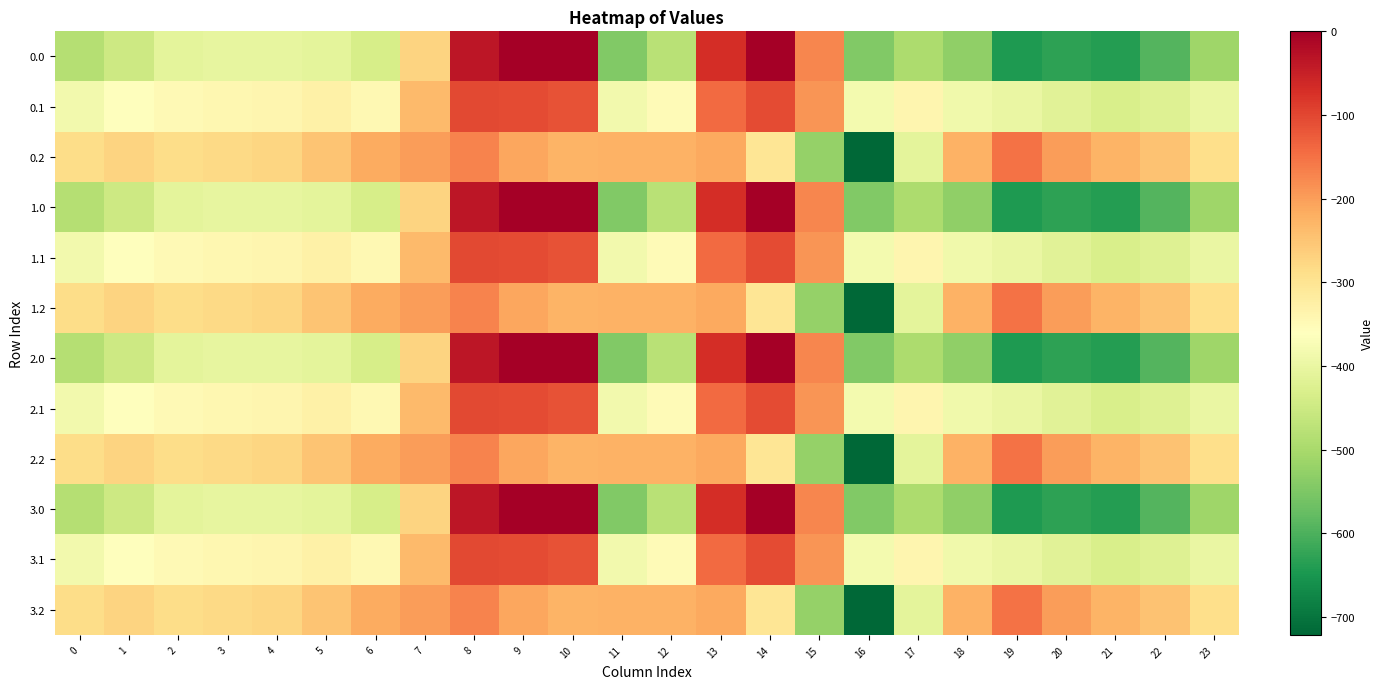

Reading left to right, list all the values displayed in this chart.

0.0: 0=-482.0	1=-449.5	2=-410.3	3=-404.4	4=-404.9	5=-410.8	6=-435.0	7=-270.7	8=-35.0	9=0.0	10=0.0	11=-544.3	12=-477.2	13=-70.2	14=-0.3	15=-172.8	16=-545.4	17=-493.8	18=-529.6	19=-644.5	20=-629.9	21=-638.4	22=-592.3	23=-511.3
0.1: 0=-384.6	1=-361.1	2=-347.9	3=-342.7	4=-339.6	5=-329.5	6=-345.2	7=-234.9	8=-102.3	9=-104.8	10=-114.0	11=-384.7	12=-350.8	13=-141.2	14=-105.5	15=-190.4	16=-380.5	17=-340.1	18=-388.5	19=-399.7	20=-414.5	21=-432.4	22=-419.9	23=-399.4
0.2: 0=-287.1	1=-272.7	2=-285.5	3=-281.0	4=-274.4	5=-248.1	6=-216.4	7=-199.0	8=-169.5	9=-209.6	10=-228.0	11=-225.2	12=-224.3	13=-212.2	14=-301.9	15=-522.2	16=-721.2	17=-409.5	18=-223.1	19=-151.1	20=-199.2	21=-226.4	22=-247.4	23=-287.5
1.0: 0=-482.0	1=-449.5	2=-410.3	3=-404.4	4=-404.9	5=-410.8	6=-435.0	7=-270.7	8=-35.0	9=0.0	10=0.0	11=-544.3	12=-477.2	13=-70.2	14=-0.3	15=-172.8	16=-545.4	17=-493.8	18=-529.6	19=-644.5	20=-629.9	21=-638.4	22=-592.3	23=-511.3
1.1: 0=-384.6	1=-361.1	2=-347.9	3=-342.7	4=-339.6	5=-329.5	6=-345.2	7=-234.9	8=-102.3	9=-104.8	10=-114.0	11=-384.7	12=-350.8	13=-141.2	14=-105.5	15=-190.4	16=-380.5	17=-340.1	18=-388.5	19=-399.7	20=-414.5	21=-432.4	22=-419.9	23=-399.4
1.2: 0=-287.1	1=-272.7	2=-285.5	3=-281.0	4=-274.4	5=-248.1	6=-216.4	7=-199.0	8=-169.5	9=-209.6	10=-228.0	11=-225.2	12=-224.3	13=-212.2	14=-301.9	15=-522.2	16=-721.2	17=-409.5	18=-223.1	19=-151.1	20=-199.2	21=-226.4	22=-247.4	23=-287.5
2.0: 0=-482.0	1=-449.5	2=-410.3	3=-404.4	4=-404.9	5=-410.8	6=-435.0	7=-270.7	8=-35.0	9=0.0	10=0.0	11=-544.3	12=-477.2	13=-70.2	14=-0.3	15=-172.8	16=-545.4	17=-493.8	18=-529.6	19=-644.5	20=-629.9	21=-638.4	22=-592.3	23=-511.3
2.1: 0=-384.6	1=-361.1	2=-347.9	3=-342.7	4=-339.6	5=-329.5	6=-345.2	7=-234.9	8=-102.3	9=-104.8	10=-114.0	11=-384.7	12=-350.8	13=-141.2	14=-105.5	15=-190.4	16=-380.5	17=-340.1	18=-388.5	19=-399.7	20=-414.5	21=-432.4	22=-419.9	23=-399.4
2.2: 0=-287.1	1=-272.7	2=-285.5	3=-281.0	4=-274.4	5=-248.1	6=-216.4	7=-199.0	8=-169.5	9=-209.6	10=-228.0	11=-225.2	12=-224.3	13=-212.2	14=-301.9	15=-522.2	16=-721.2	17=-409.5	18=-223.1	19=-151.1	20=-199.2	21=-226.4	22=-247.4	23=-287.5
3.0: 0=-482.0	1=-449.5	2=-410.3	3=-404.4	4=-404.9	5=-410.8	6=-435.0	7=-270.7	8=-35.0	9=0.0	10=0.0	11=-544.3	12=-477.2	13=-70.2	14=-0.3	15=-172.8	16=-545.4	17=-493.8	18=-529.6	19=-644.5	20=-629.9	21=-638.4	22=-592.3	23=-511.3
3.1: 0=-384.6	1=-361.1	2=-347.9	3=-342.7	4=-339.6	5=-329.5	6=-345.2	7=-234.9	8=-102.3	9=-104.8	10=-114.0	11=-384.7	12=-350.8	13=-141.2	14=-105.5	15=-190.4	16=-380.5	17=-340.1	18=-388.5	19=-399.7	20=-414.5	21=-432.4	22=-419.9	23=-399.4
3.2: 0=-287.1	1=-272.7	2=-285.5	3=-281.0	4=-274.4	5=-248.1	6=-216.4	7=-199.0	8=-169.5	9=-209.6	10=-228.0	11=-225.2	12=-224.3	13=-212.2	14=-301.9	15=-522.2	16=-721.2	17=-409.5	18=-223.1	19=-151.1	20=-199.2	21=-226.4	22=-247.4	23=-287.5